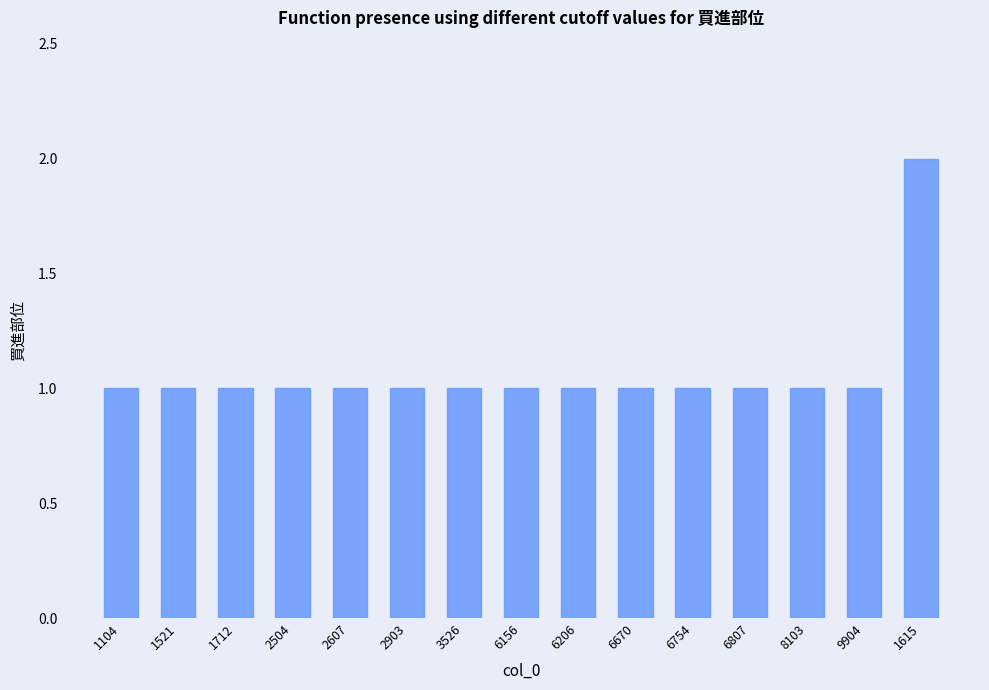

What is the greatest value displayed?

2